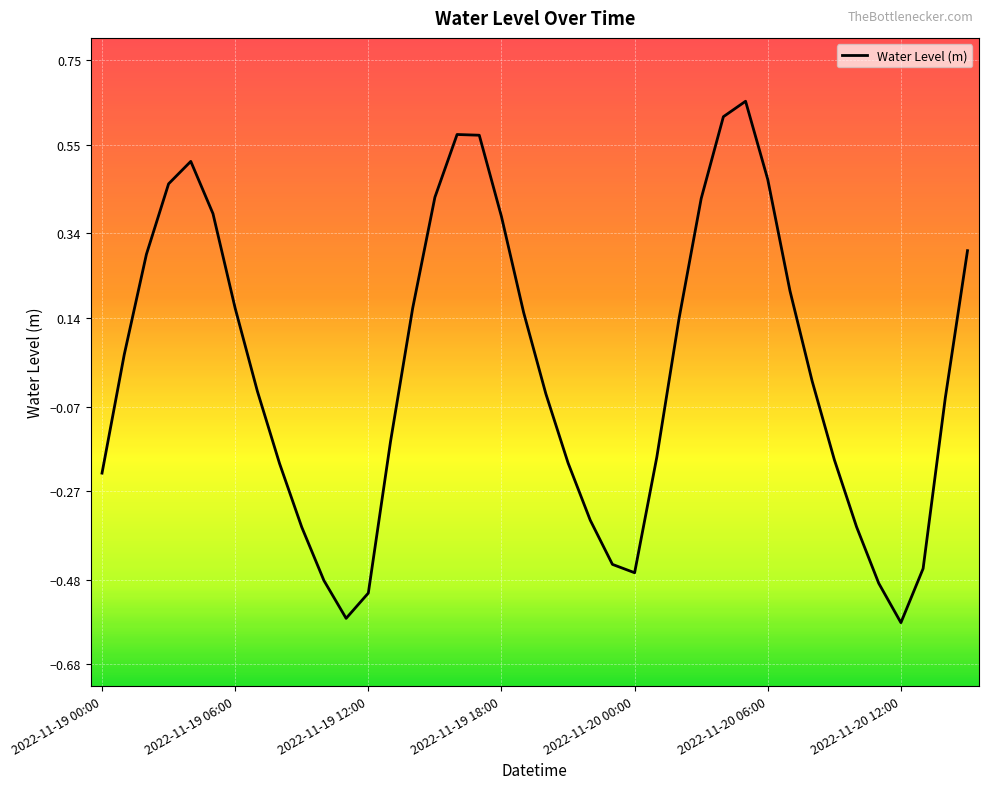

The value at 2022-11-20 00:00 is -0.3. True or false?

False